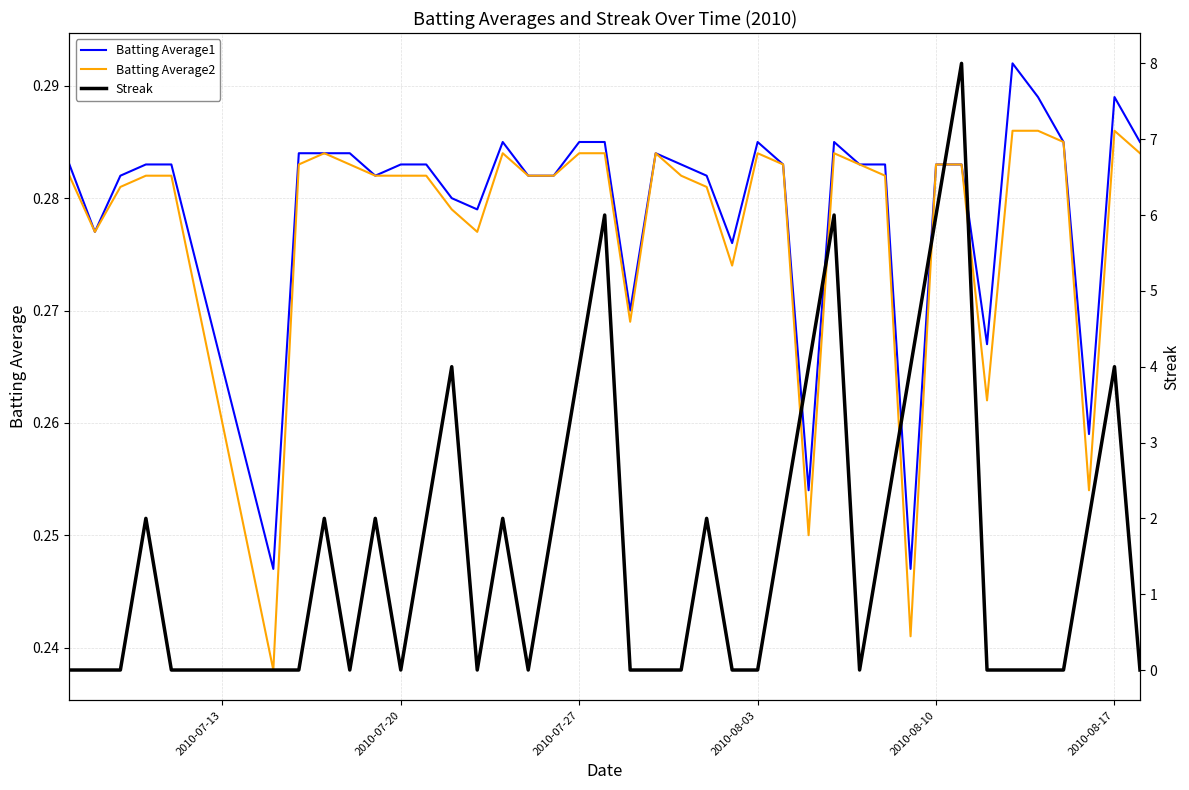

How many interior local peaks does the Batting Average2 series have?

6